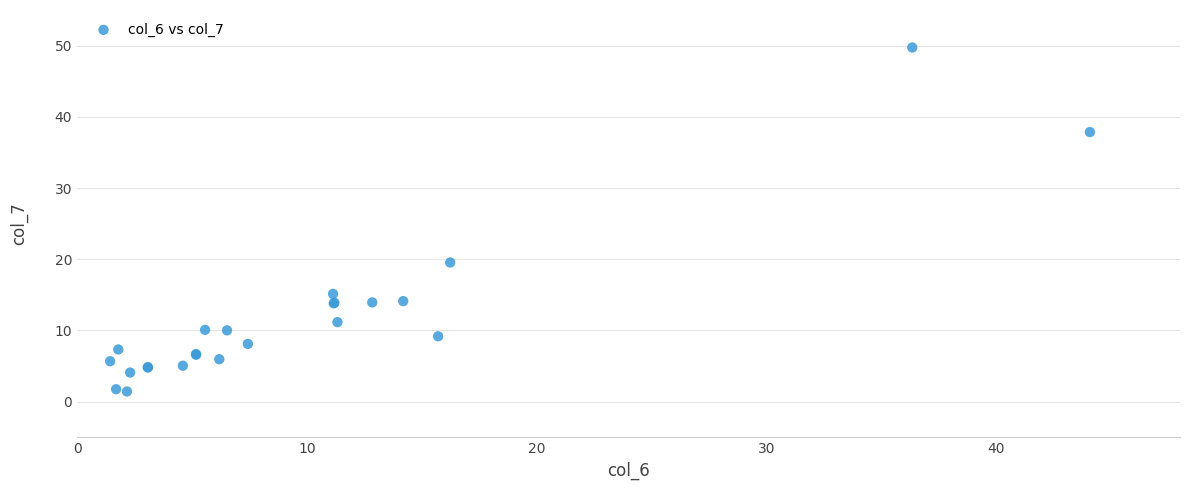

What Y value in the scatter plot is closest to 25?

19.5